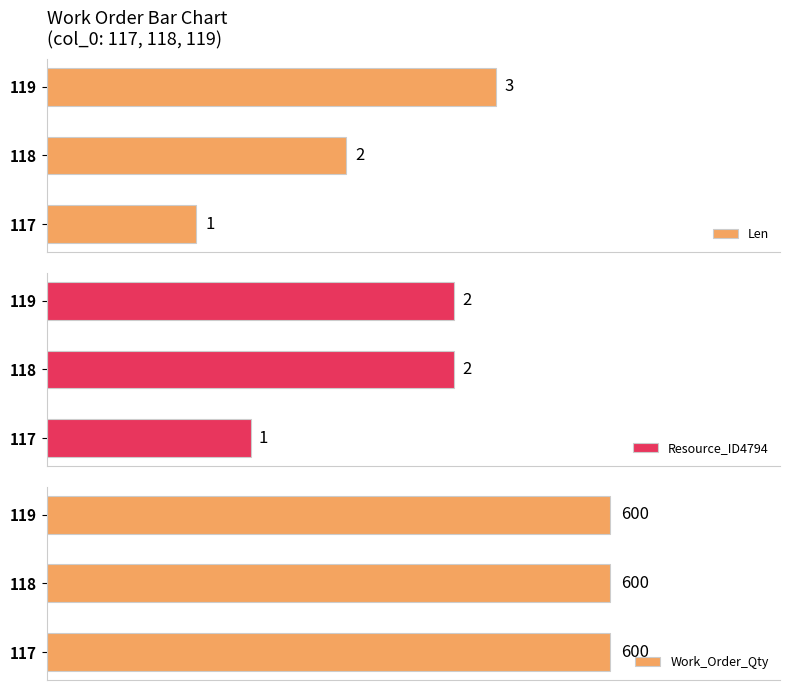

Rank the series by their average value, from lowest to highest.

Work_Order_Qty, Resource_ID4794, Len